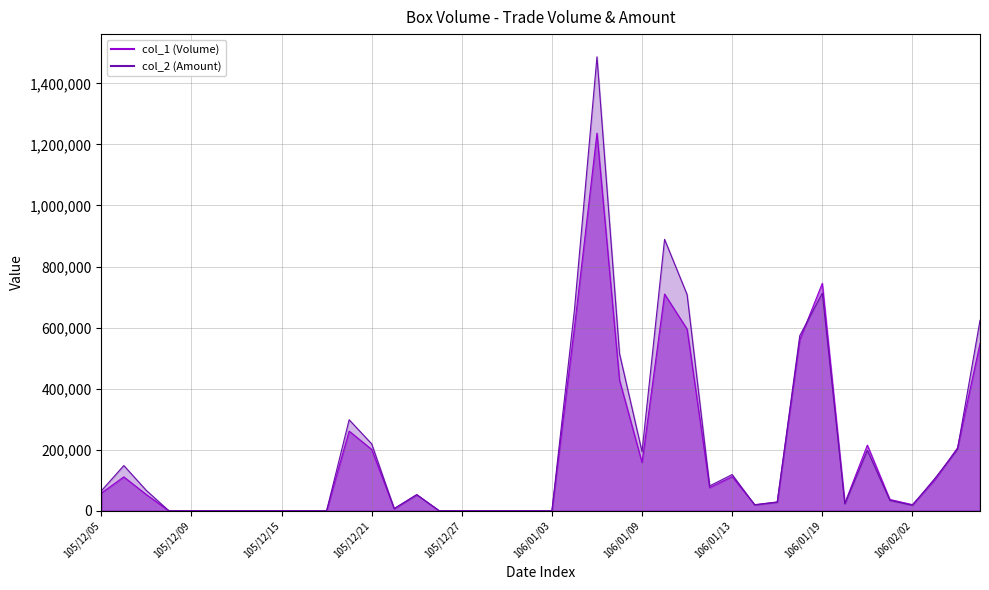

Rank the series at 105/12/13 from highest to lowest value.

col_1 (Volume), col_2 (Amount)